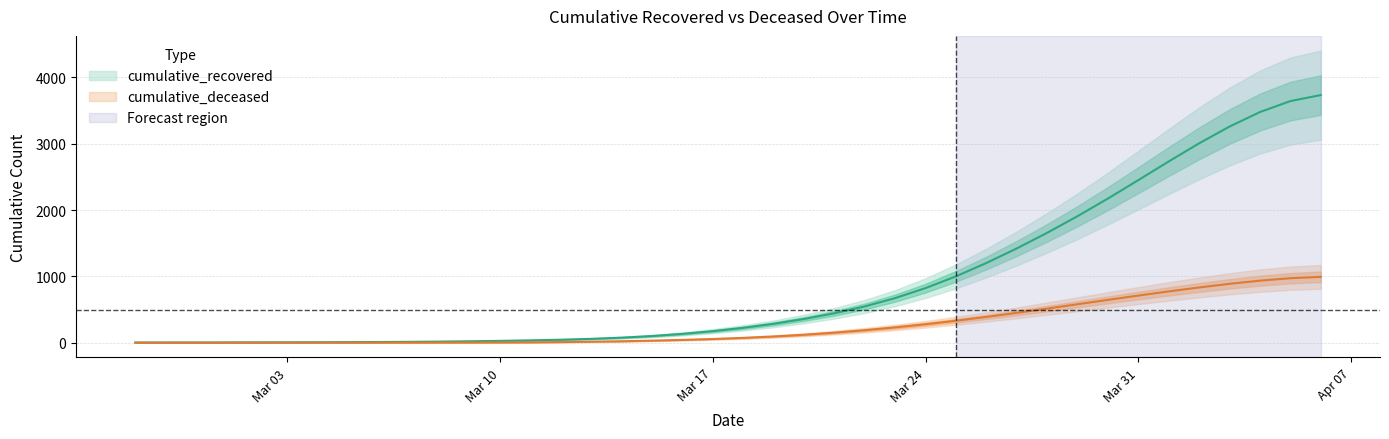

True or false: cumulative_deceased and cumulative_recovered intersect in this chart.

False